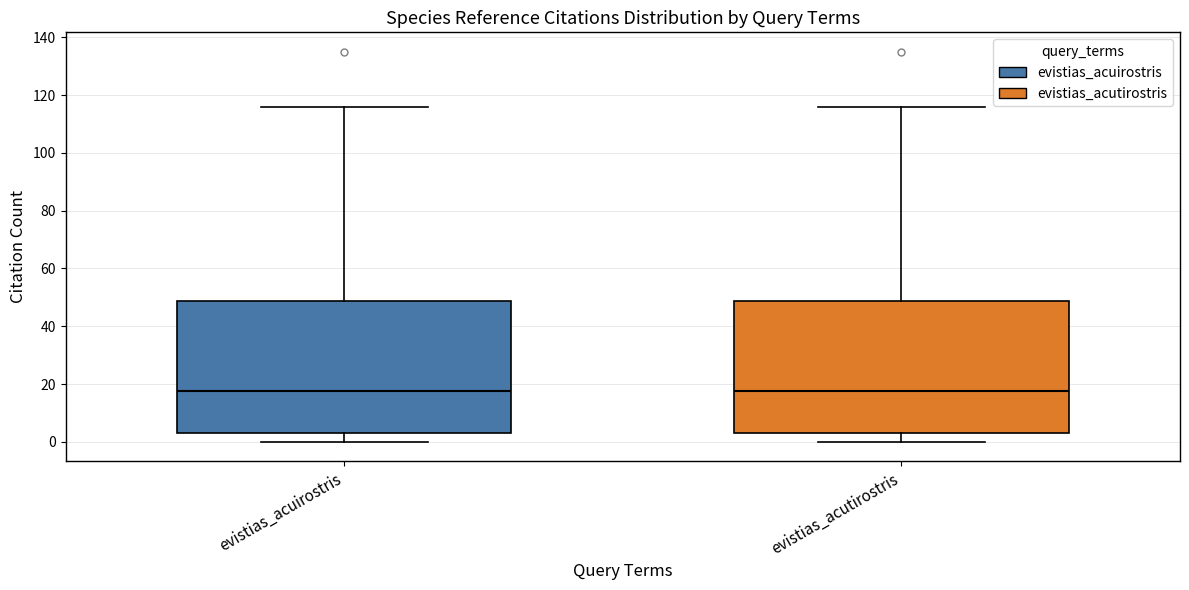

Reading left to right, read every box against the y-axis: the position of its median line, the range the box covers, and the ends of its whiskers. The values are not printed on the chart, so give them approximately, as read against the axis.

evistias_acuirostris: median 18, box 4 to 48, whiskers 0 to 116
evistias_acutirostris: median 18, box 4 to 48, whiskers 0 to 116